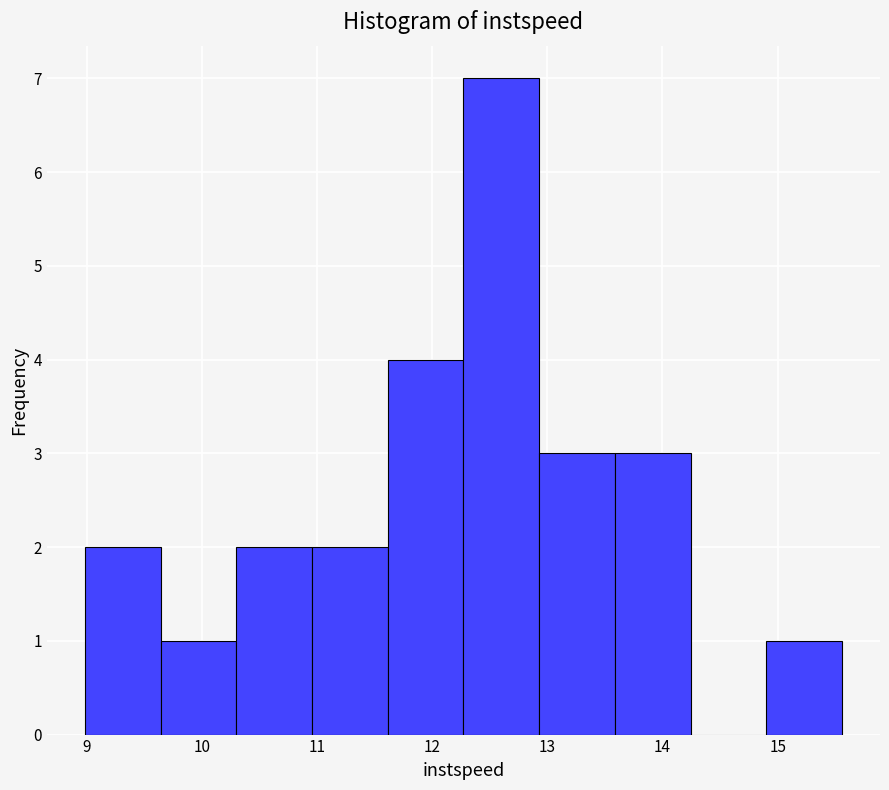

Reading left to right, list every bar in this chart as the range it spans on the x-axis followed by its height. Neither the bar edges nor the heights are printed on the chart, so give them approximately, as read against the axes.

9.0 to 9.6: 2
9.6 to 10.3: 1
10.3 to 11.0: 2
11.0 to 11.6: 2
11.6 to 12.3: 4
12.3 to 12.9: 7
12.9 to 13.6: 3
13.6 to 14.2: 3
14.2 to 14.9: 0
14.9 to 15.6: 1